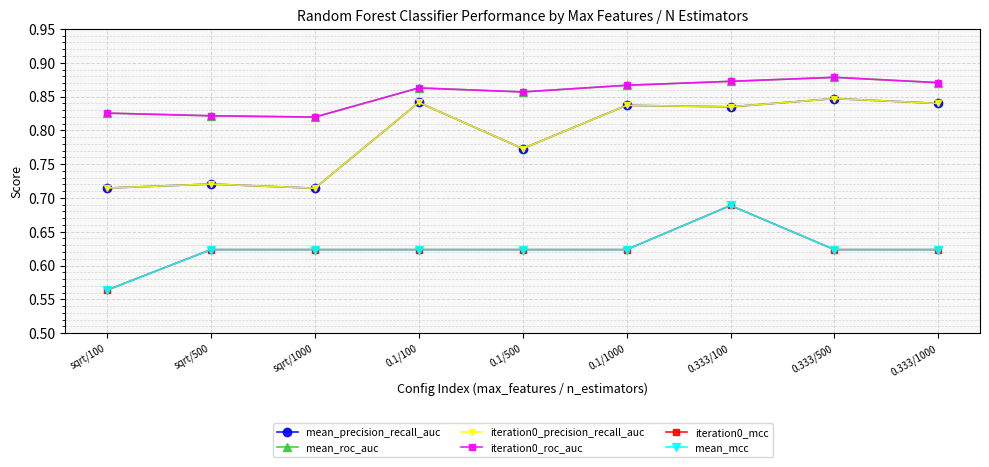

Does the chart have visible grid lines?

Yes